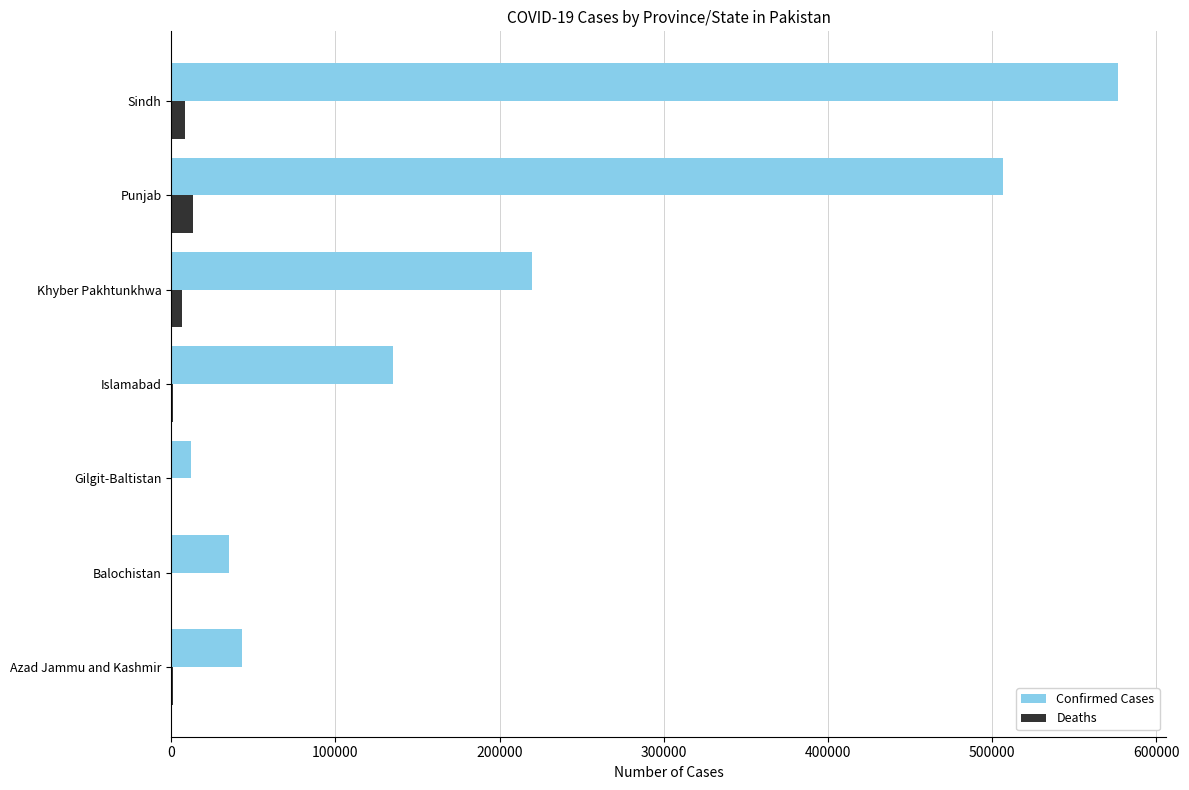

Which series has the largest total across all categories?

Confirmed Cases